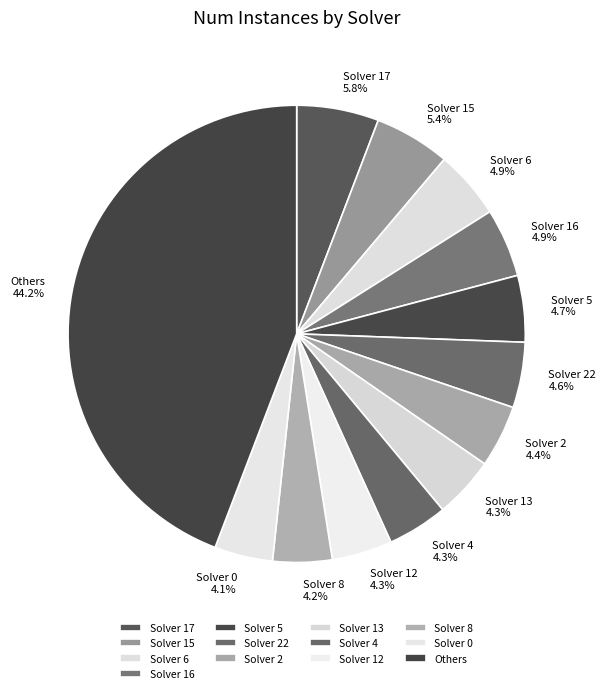

Which has a higher value, Solver 13 or Others?

Others